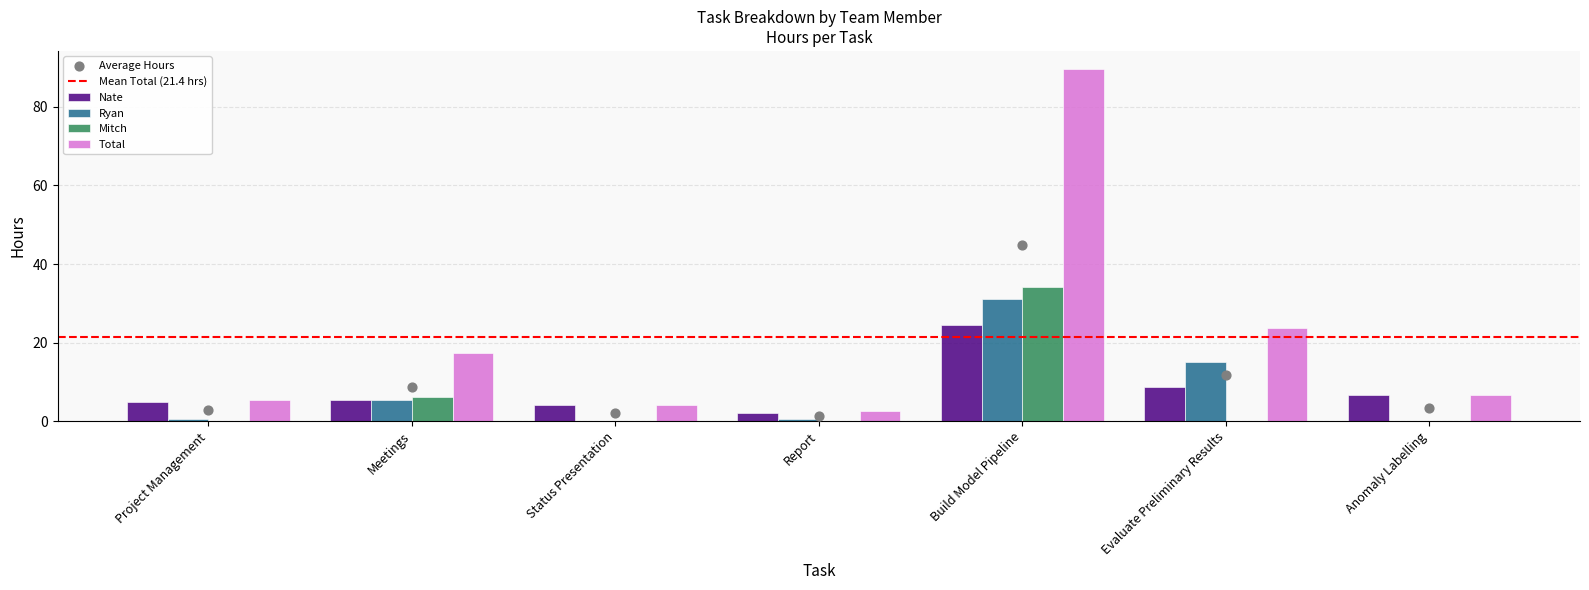

At how many categories does at least one series exceed 14?

3